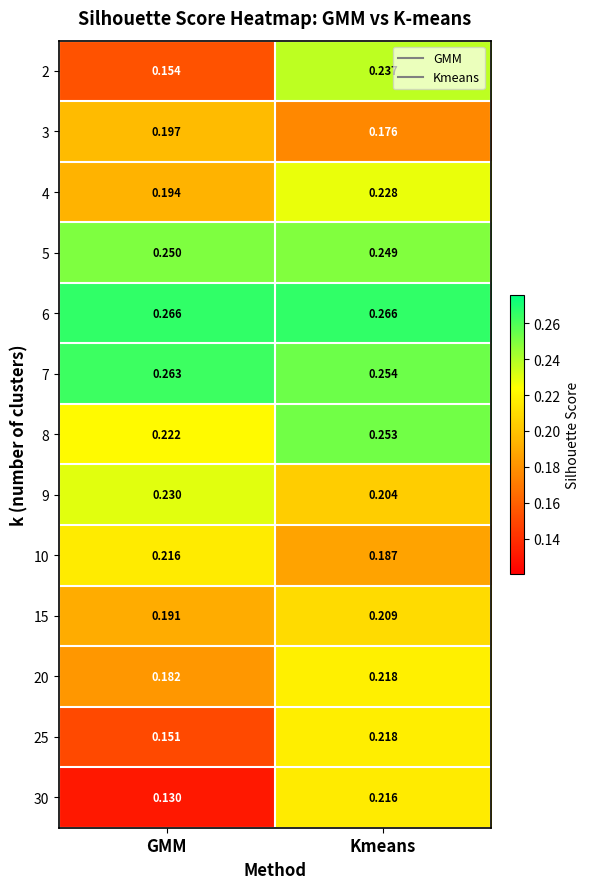

List the labels in order of 3 value, smallest first.

Kmeans, GMM